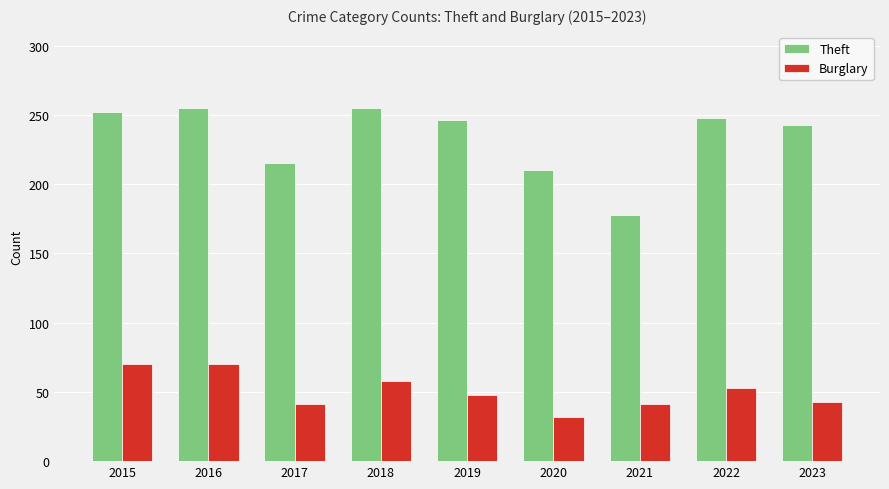

At 2023, list the series in order from largest to smallest.

Theft, Burglary